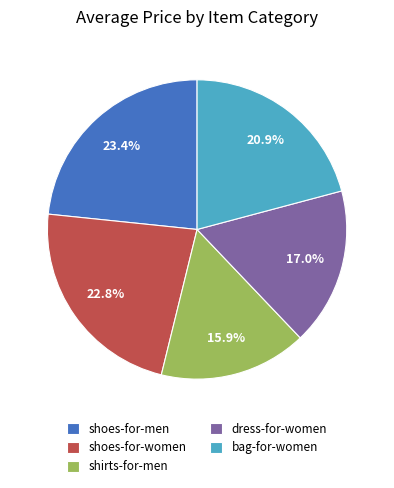

The dress-for-women slice represents 17% of the pie. True or false?

True